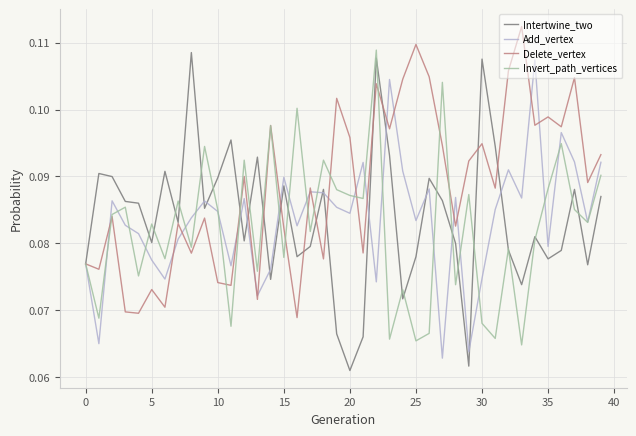

Which series has the largest total across all categories?

Delete_vertex